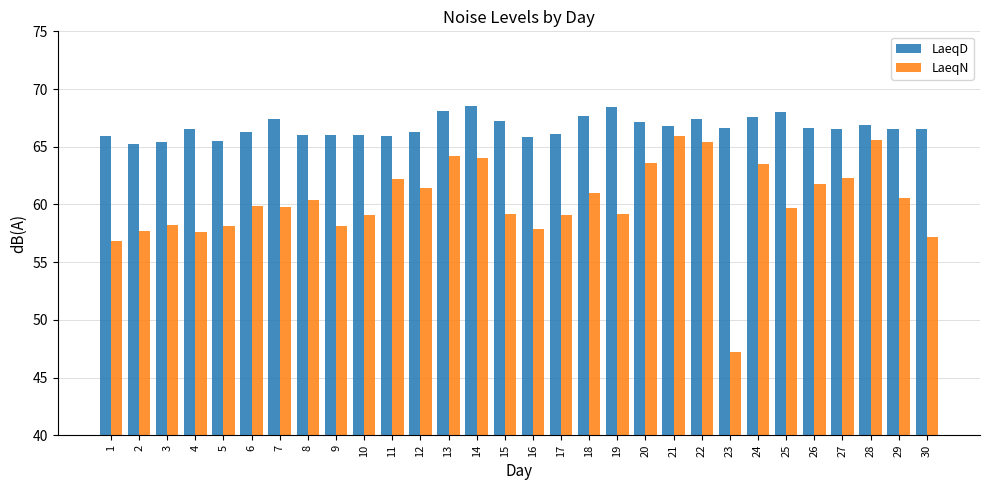

What is the difference between the maximum and second lowest values in the LaeqN series?

9.1